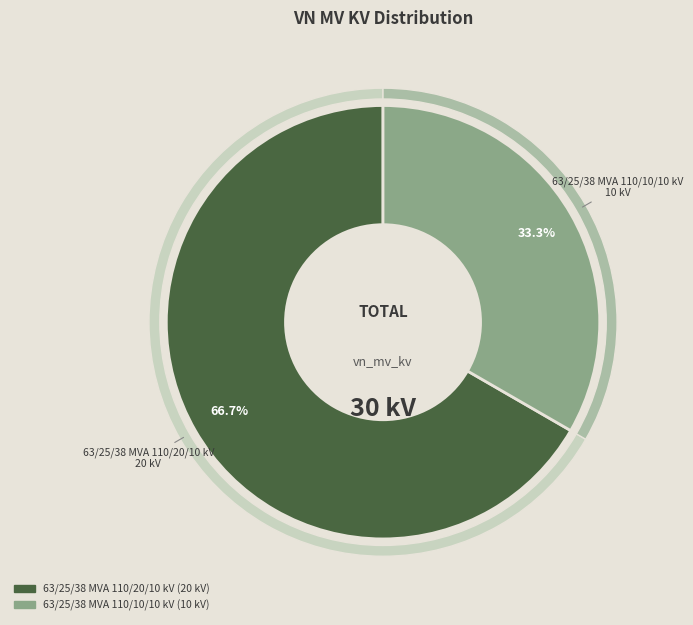

To the nearest percent, what portion does 63/25/38 MVA 110/10/10 kV represent?

33%